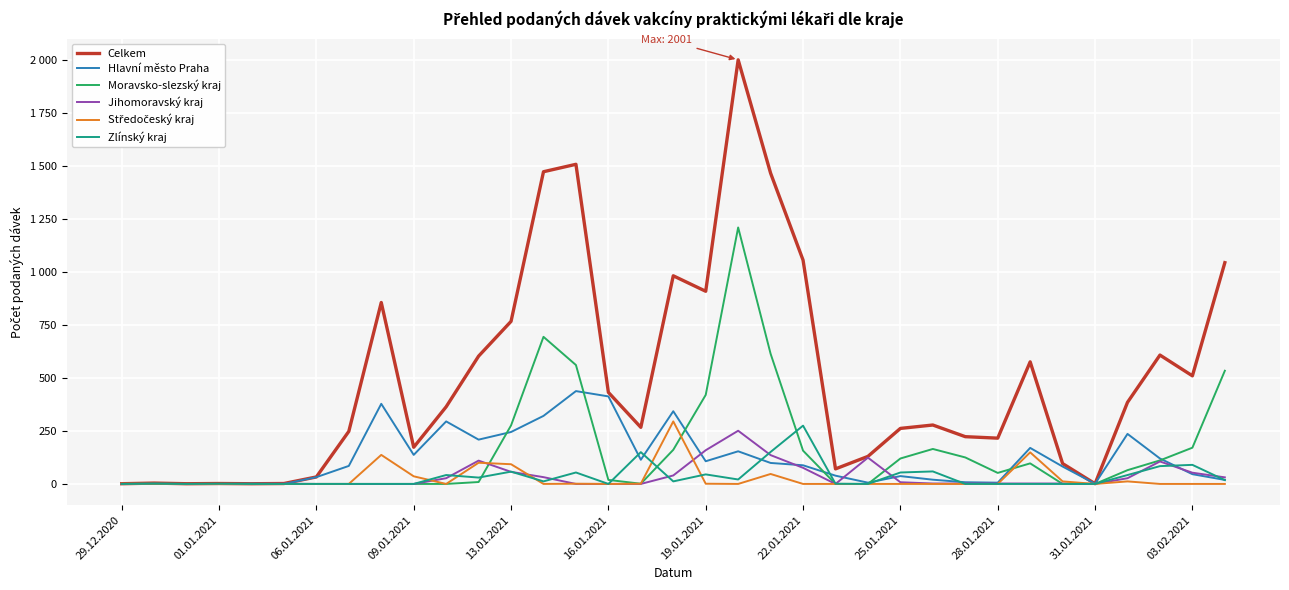

Does the chart have visible grid lines?

Yes